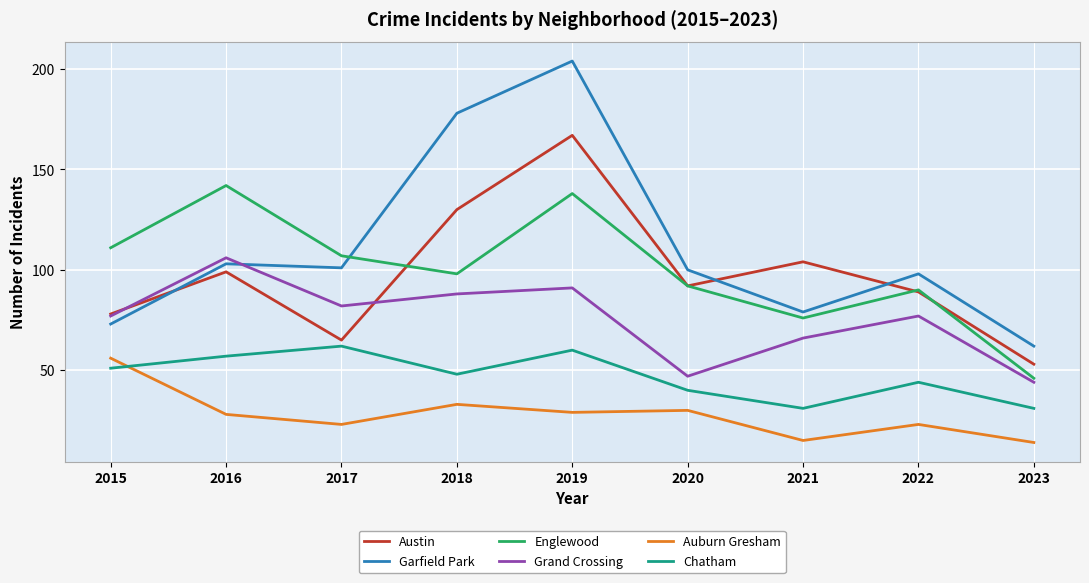

What is the difference between the maximum and minimum values in the Austin series?

114